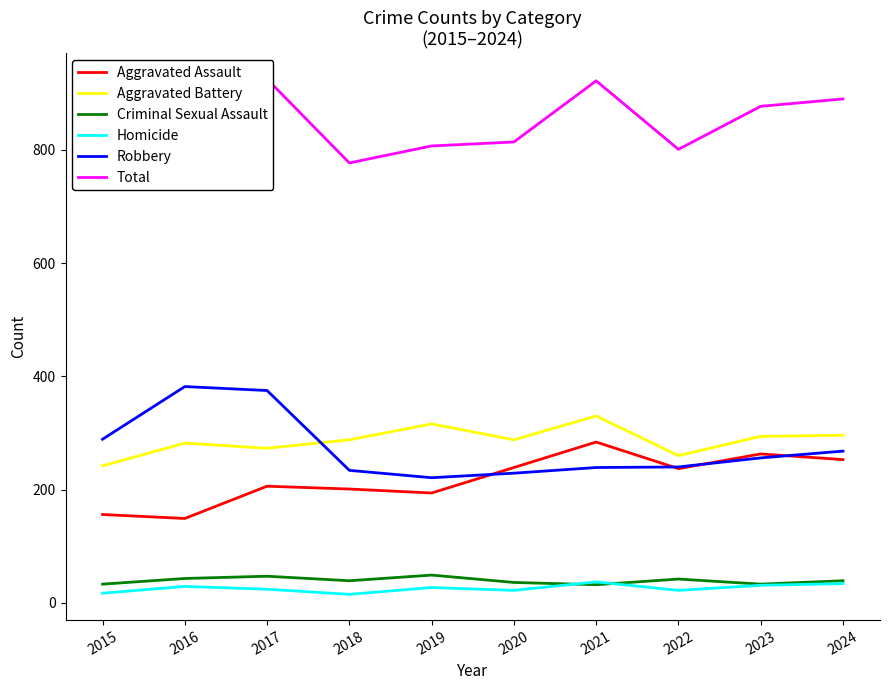

How many interior local valleys does the Aggravated Assault series have?

3